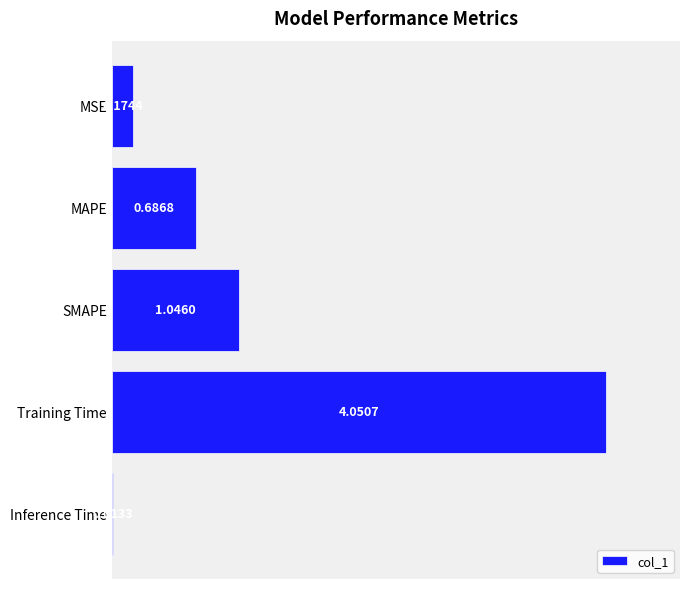

Which category has the highest value across all series?

Training Time